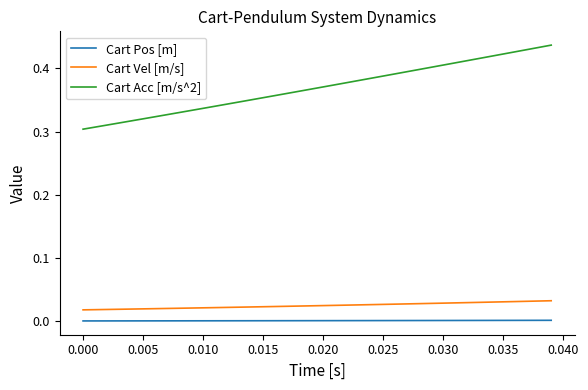

True or false: Cart Pos [m] and Cart Acc [m/s^2] intersect in this chart.

False